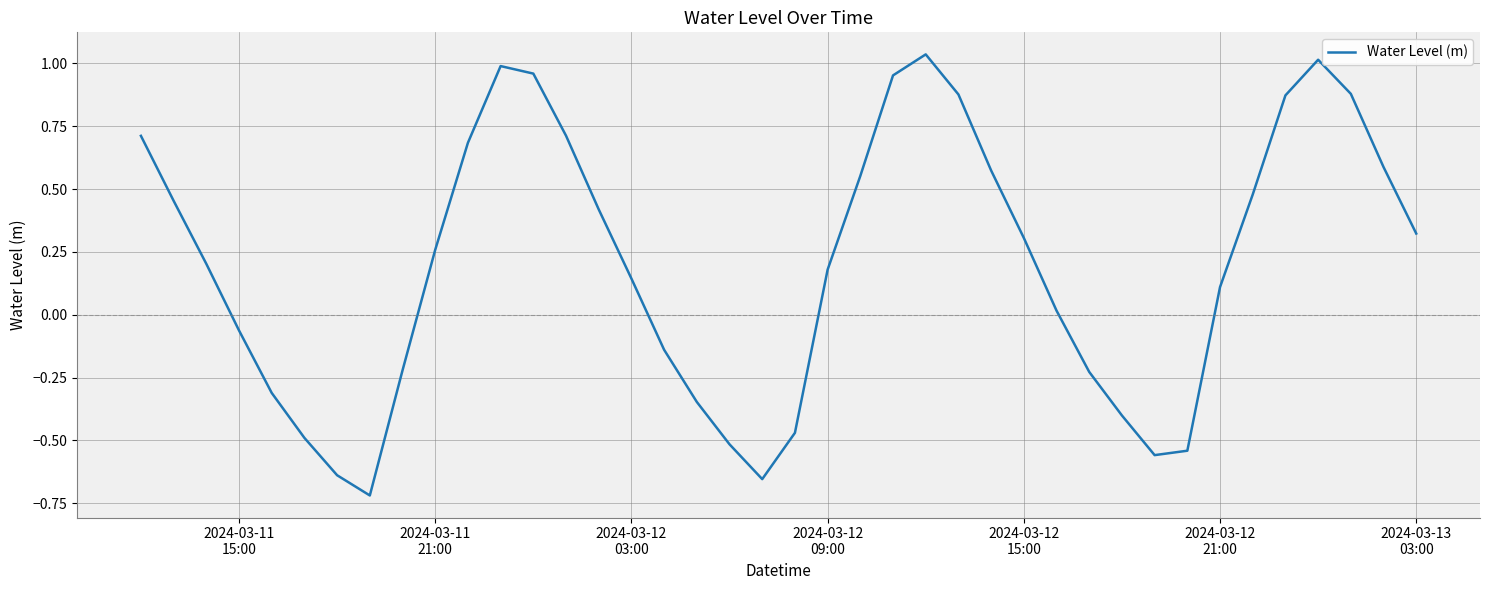

What is the difference between the maximum and minimum values?

1.8